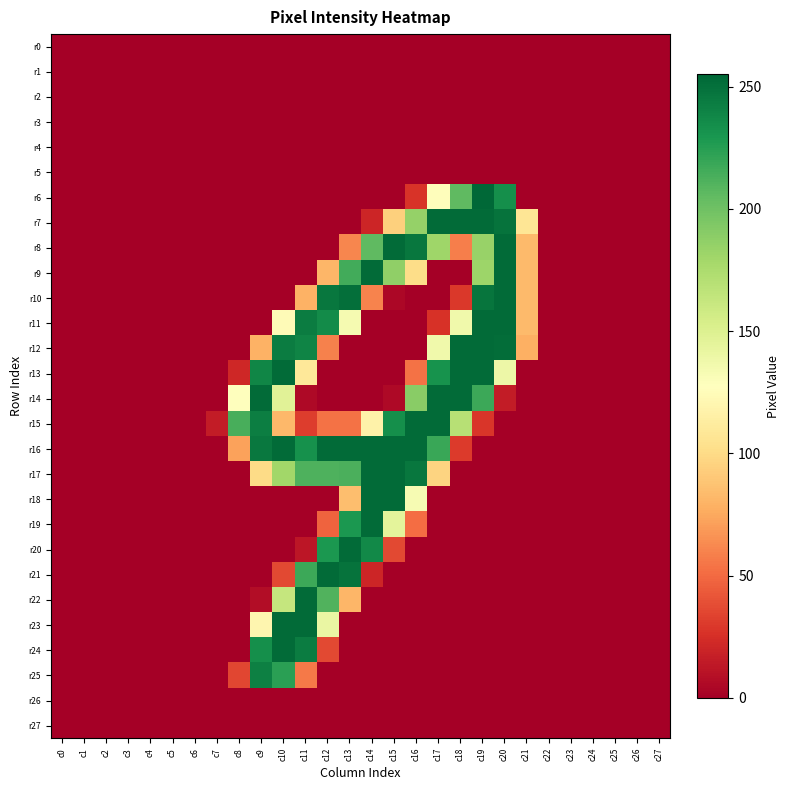

How many categories are shown in the chart?

28